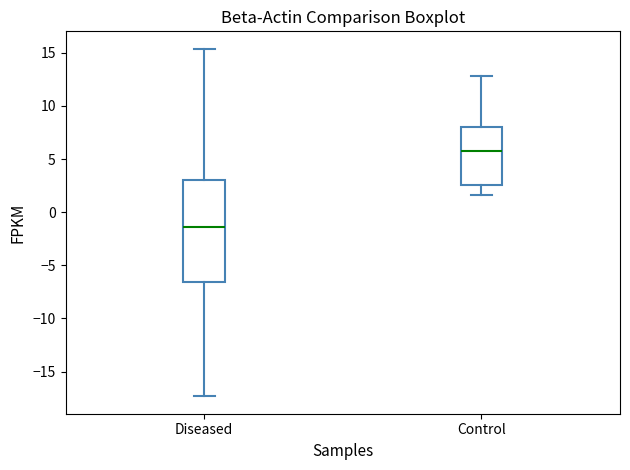

Reading left to right, transcribe this box plot: for each box, give where its median line is, the range the box spans, and where its two whiskers end, as read against the y-axis. The values are not printed on the chart, so give them approximately, as read against the axis.

Diseased: median -1.5, box -6.5 to 3.0, whiskers -17.5 to 15.5
Control: median 5.5, box 2.5 to 8.0, whiskers 1.5 to 13.0